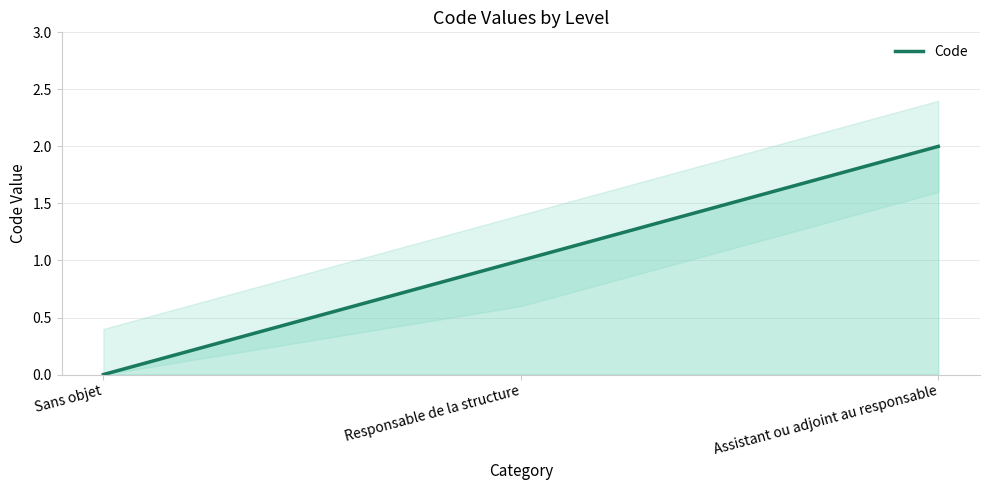

Which has a higher value, Assistant ou adjoint au responsable or Responsable de la structure?

Assistant ou adjoint au responsable